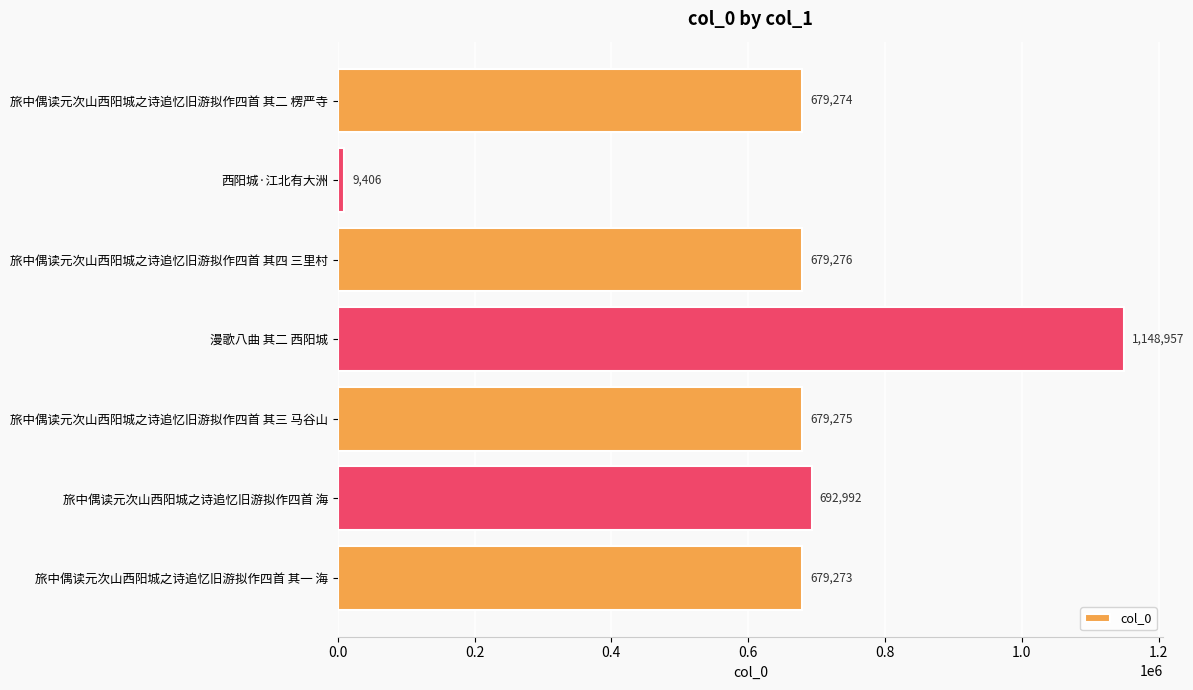

What is the label of the 3rd bar from the top?

旅中偶读元次山西阳城之诗追忆旧游拟作四首 其四 三里村